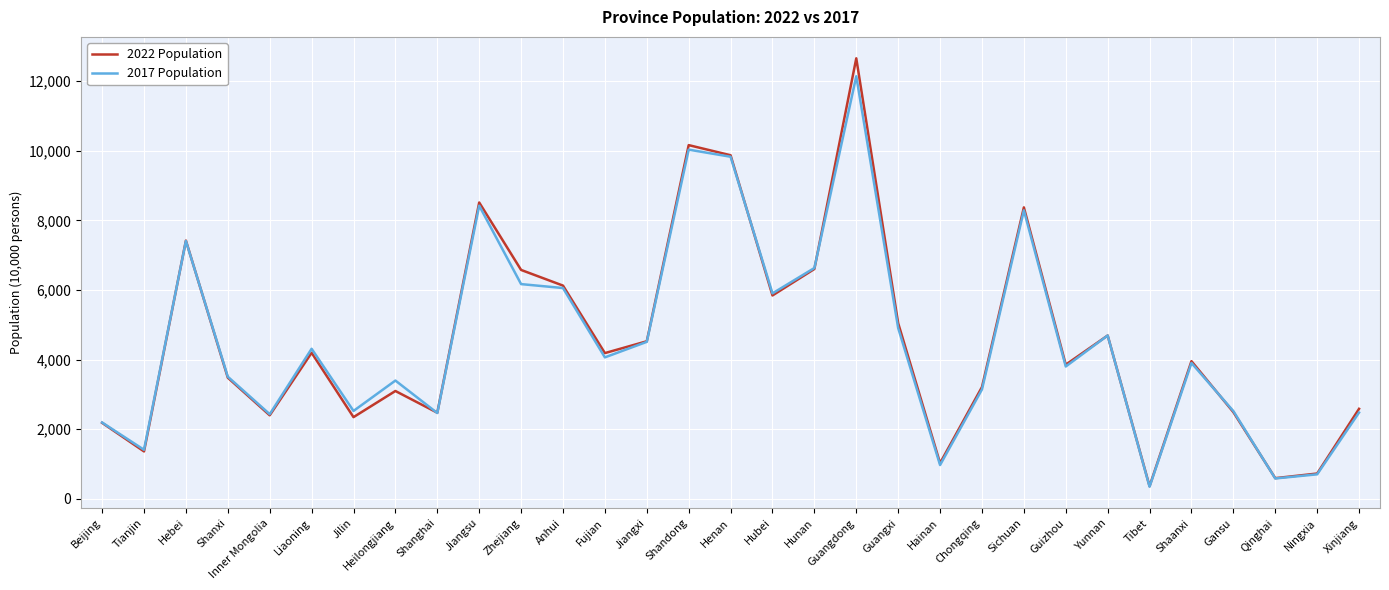

The value of 2017 Population at Henan is 16517. True or false?

False